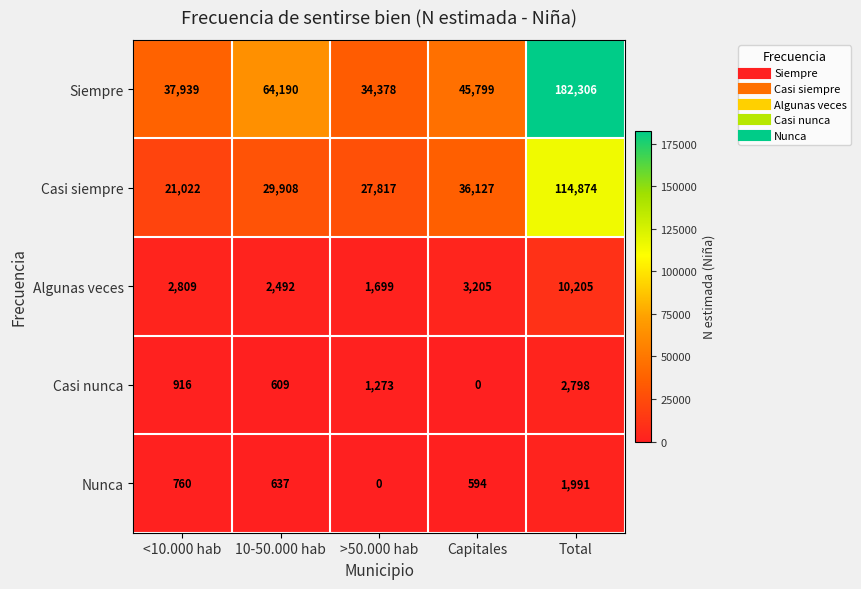

What is the sum of the Casi nunca values at <10.000 hab and 10-50.000 hab?

1525